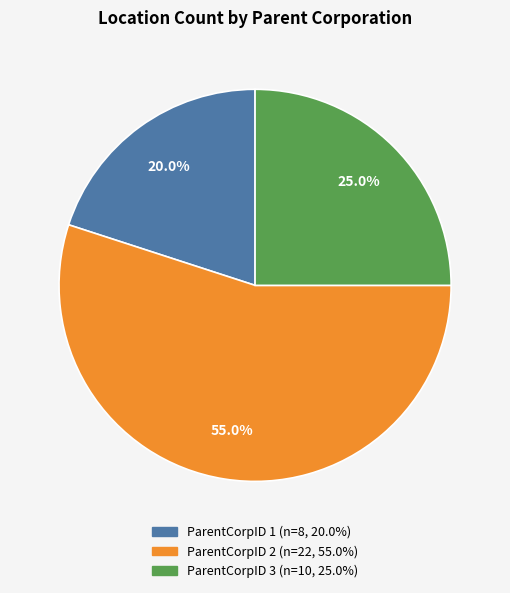

What is the ratio of the value at ParentCorpID 1 to the value at ParentCorpID 2?

0.4